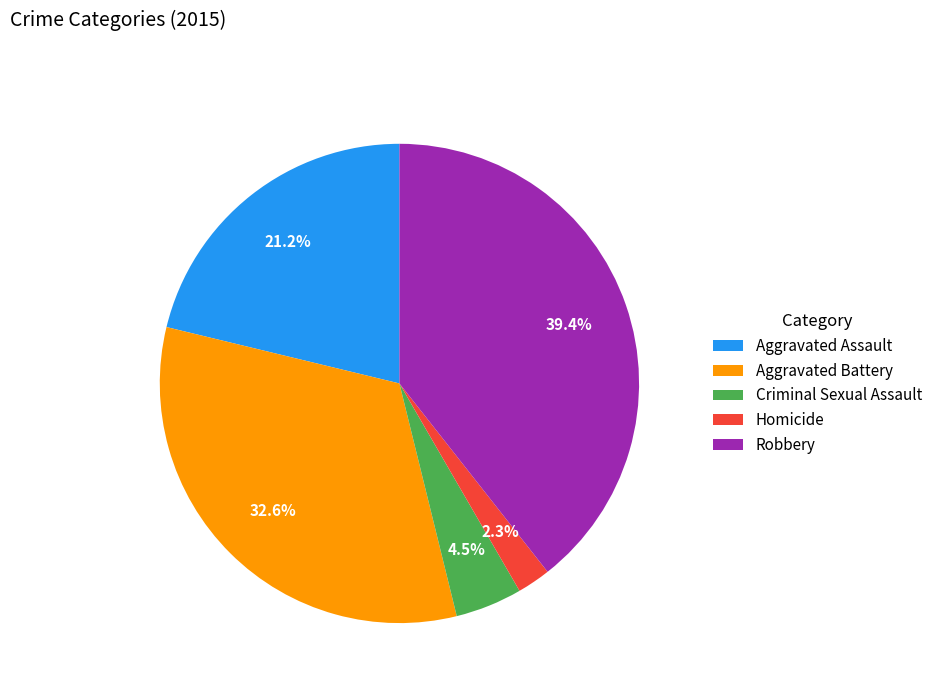

To the nearest percent, what percentage of the pie is Aggravated Assault?

21%